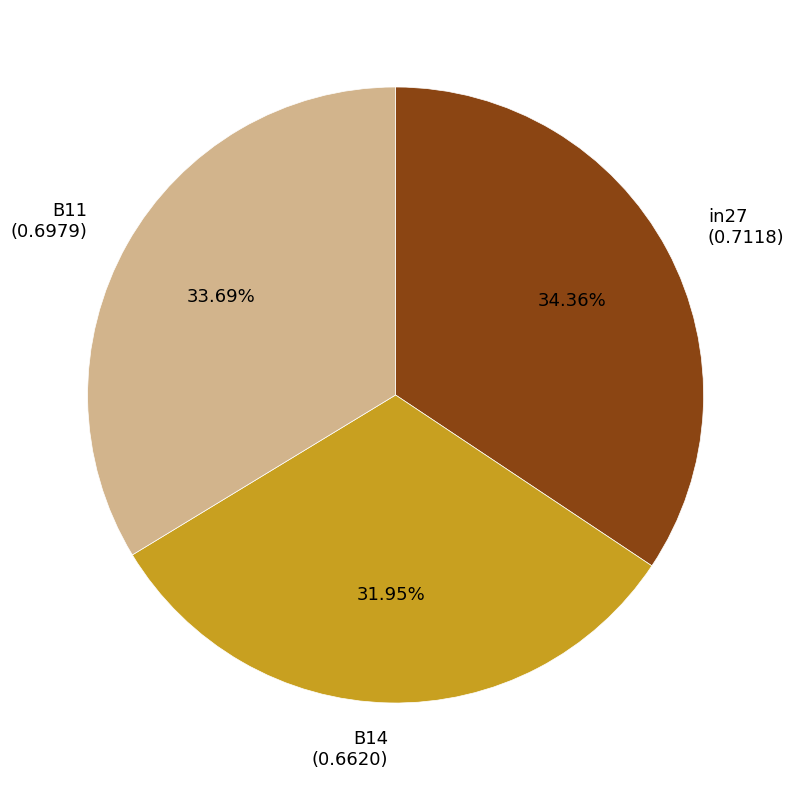

Which category has the smallest portion of the pie?

B14